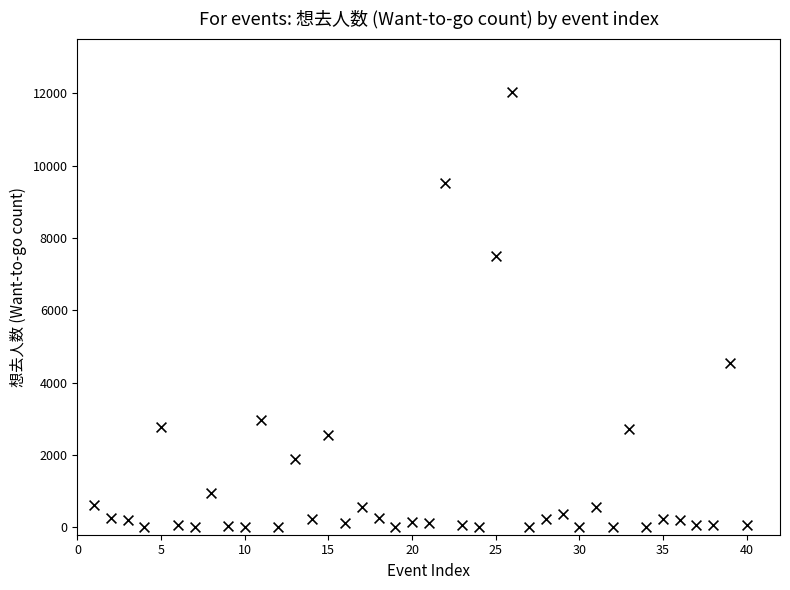

What is the range of Y values (max minus min)?

12031